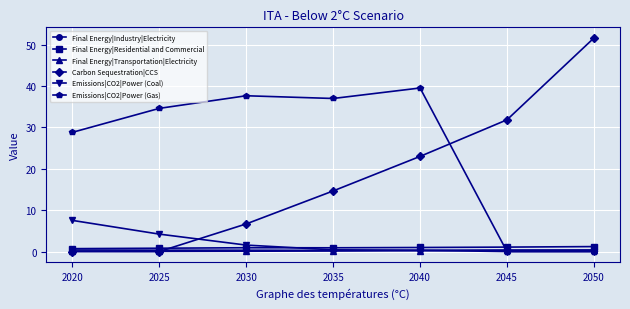

True or false: Emissions|CO2|Power (Gas) has a value of 56.7 at 2025.

False